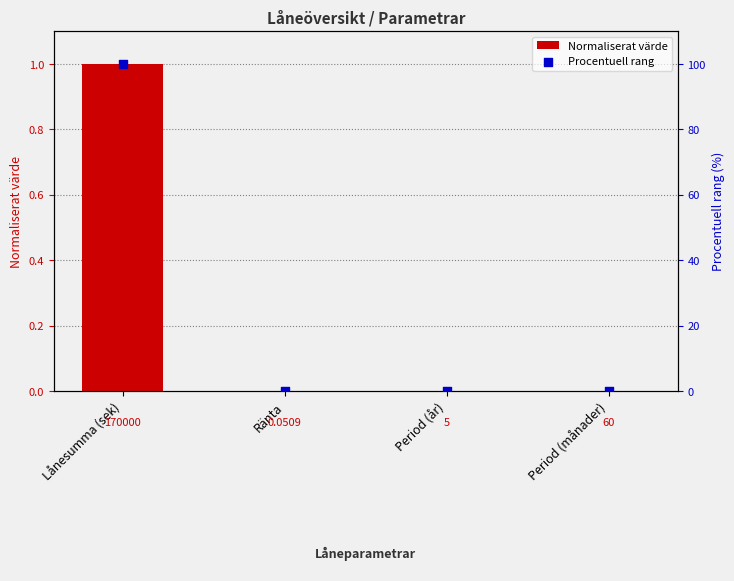

What is the total value across all series at Lånesumma (sek)?

101.0